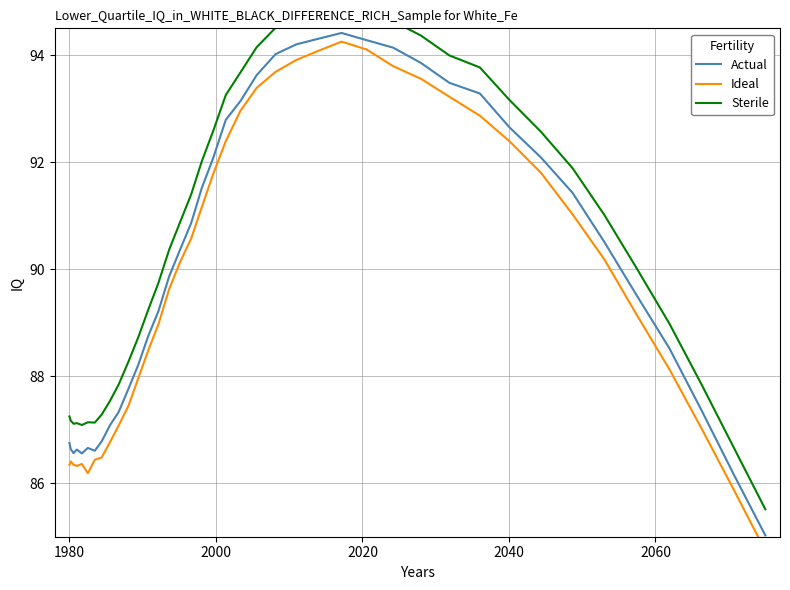

What is the average value of the Sterile series?

90.6